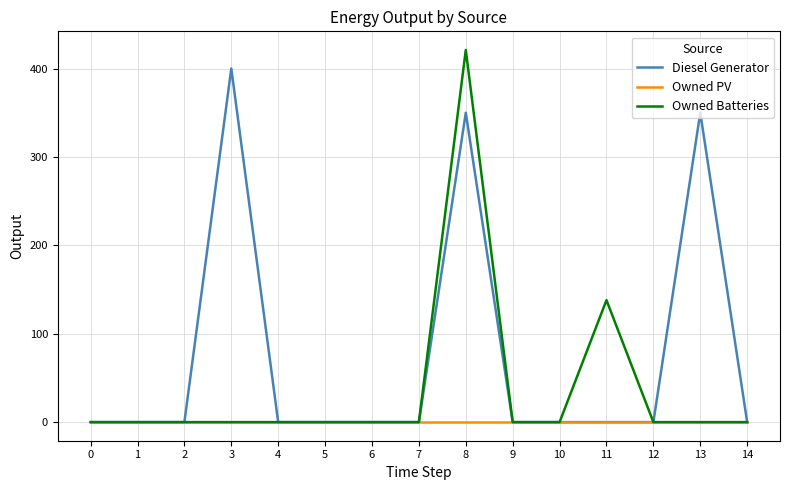

Which label corresponds to the largest value in the chart?

8